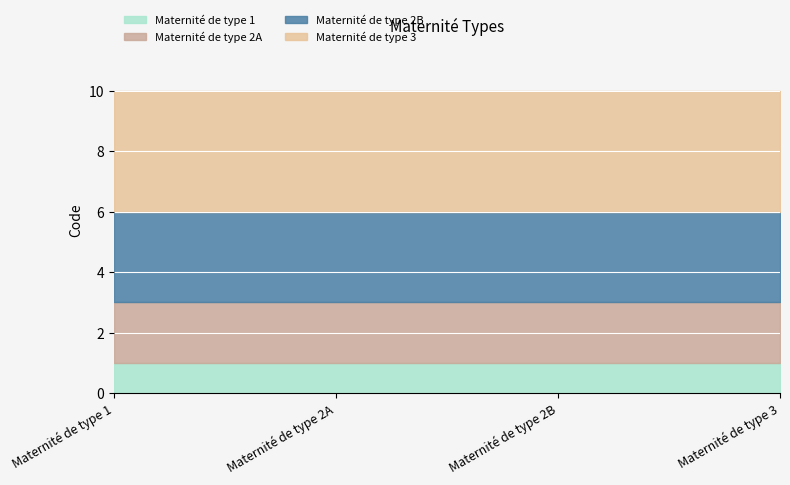

What is the smallest value displayed?

1